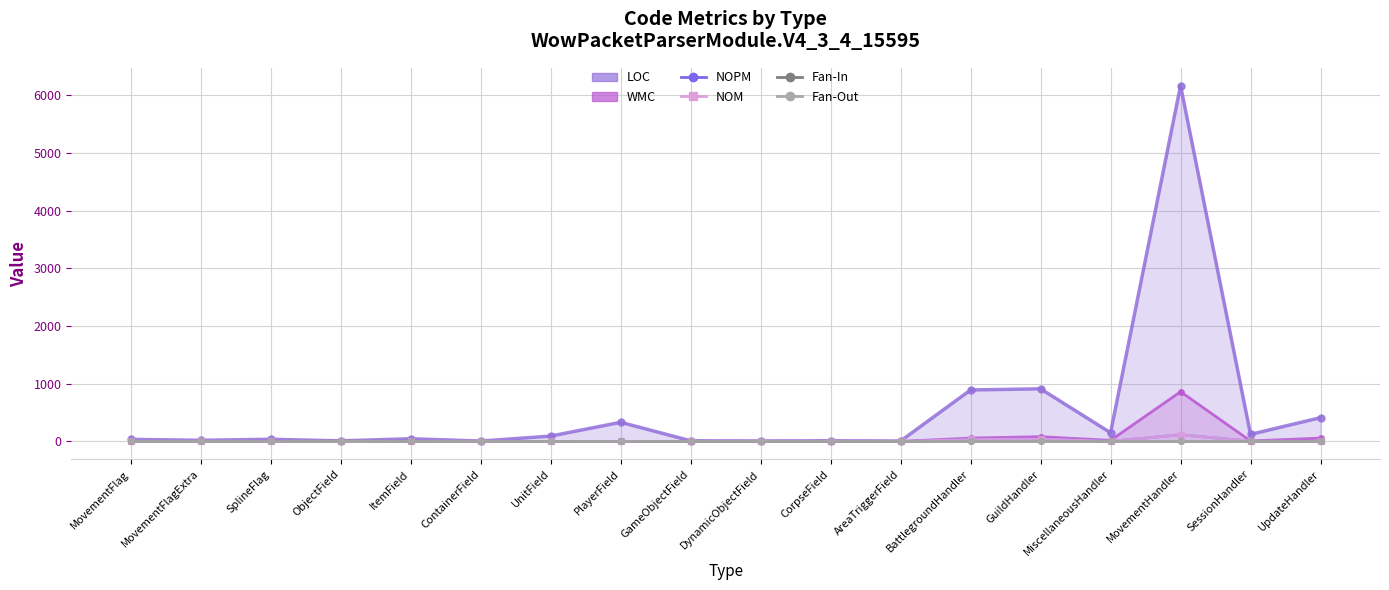

The NOM series shows 8 at SessionHandler. True or false?

False